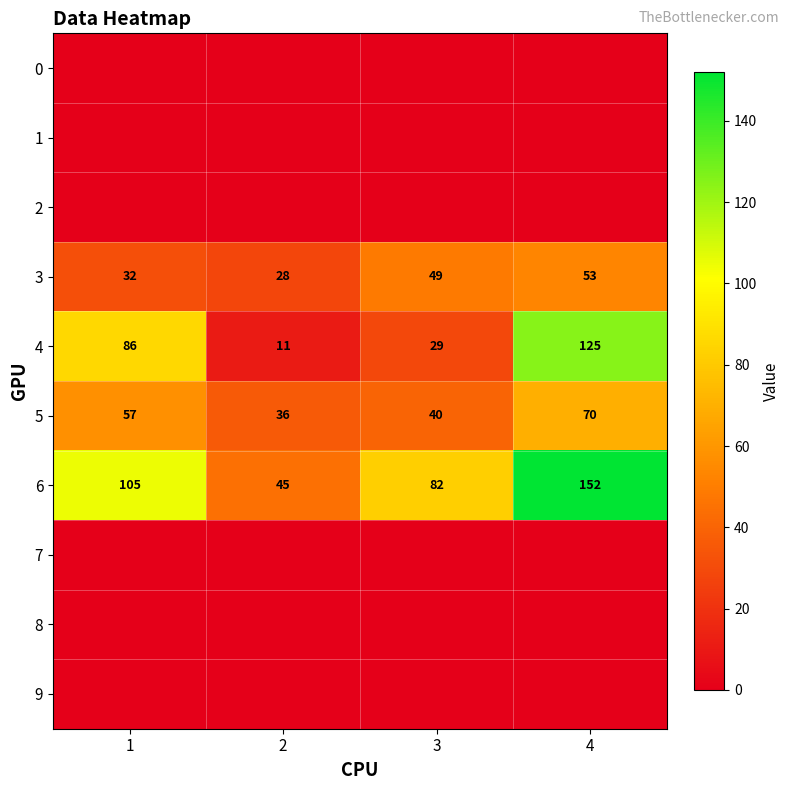

Is it true that 5 equals 36 at 2?

True